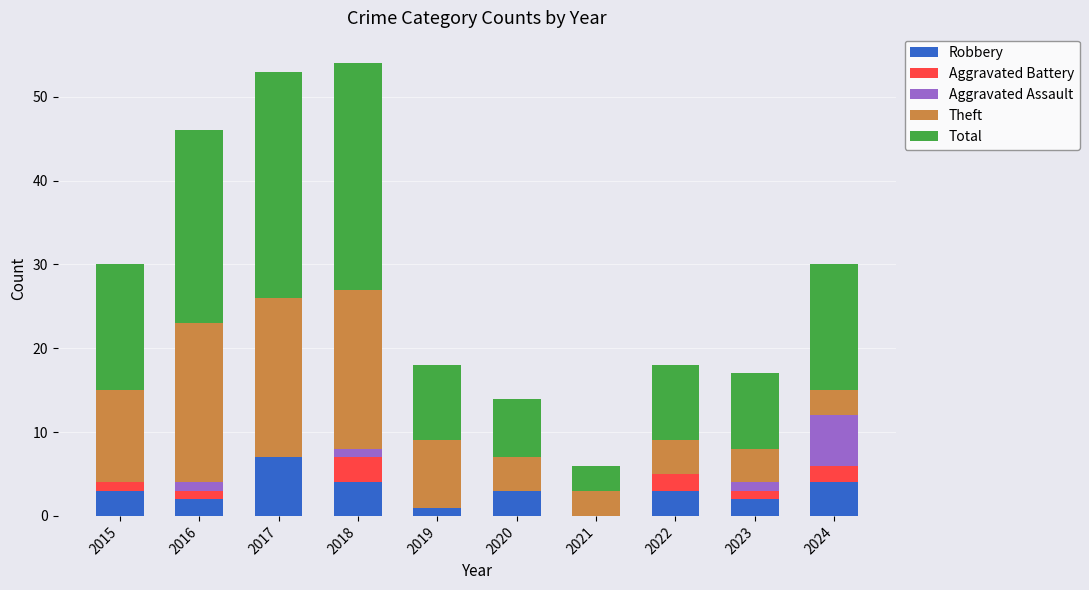

What is the sum of all Robbery values?

29